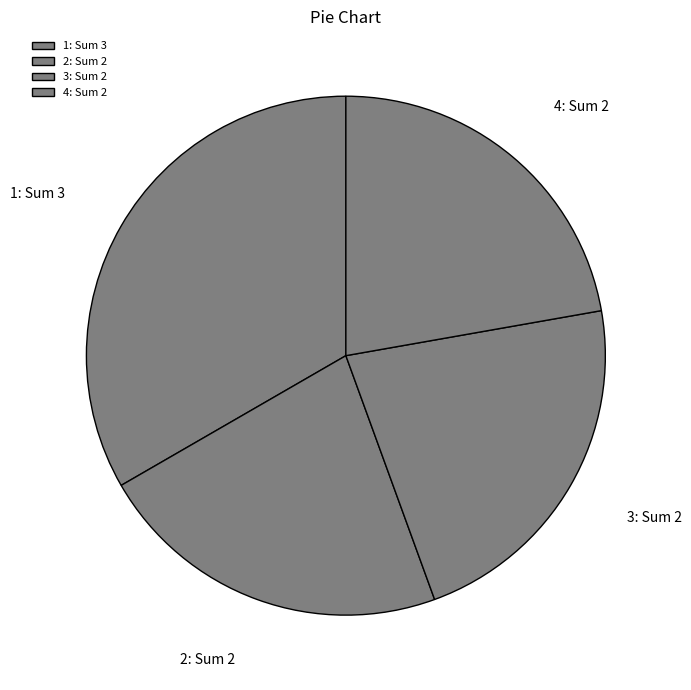

True or false: 3: Sum 2 accounts for 22% of the total.

True